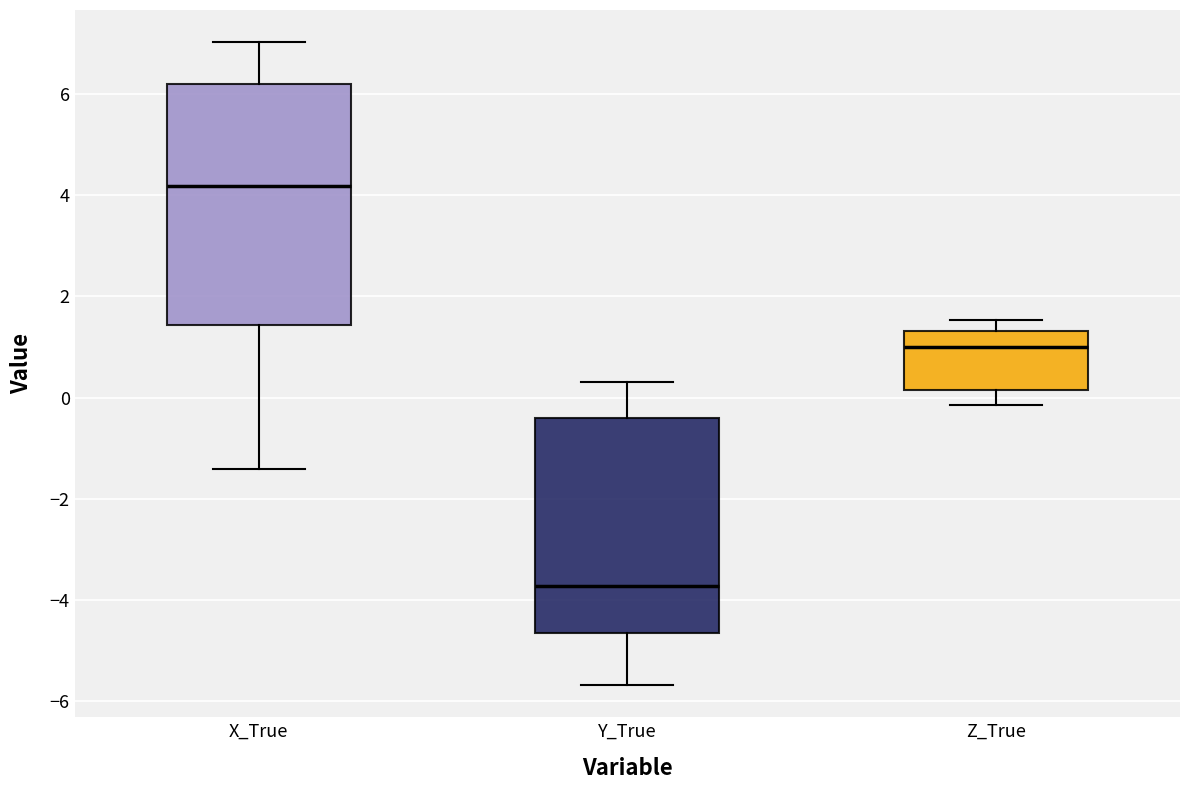

Reading left to right, read every box against the y-axis: the position of its median line, the range the box covers, and the ends of its whiskers. The values are not printed on the chart, so give them approximately, as read against the axis.

X_True: median 4.2, box 1.4 to 6.2, whiskers -1.4 to 7.0
Y_True: median -3.8, box -4.6 to -0.4, whiskers -5.6 to 0.4
Z_True: median 1.0, box 0.2 to 1.4, whiskers -0.2 to 1.6